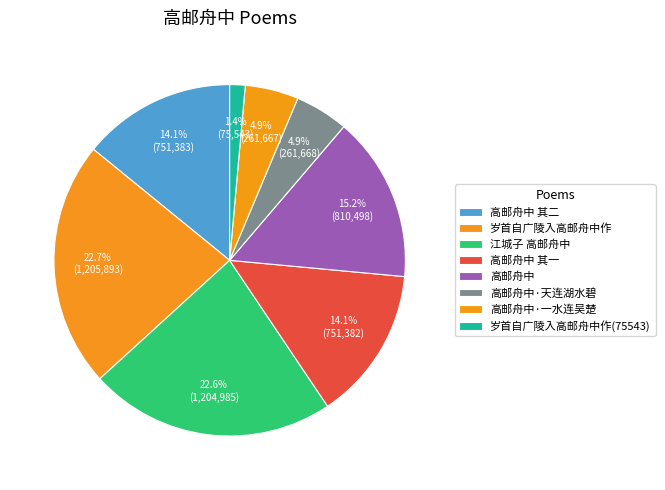

What is the change in value from 岁首自广陵入高邮舟中作 to 岁首自广陵入高邮舟中作(75543)?

-1130350